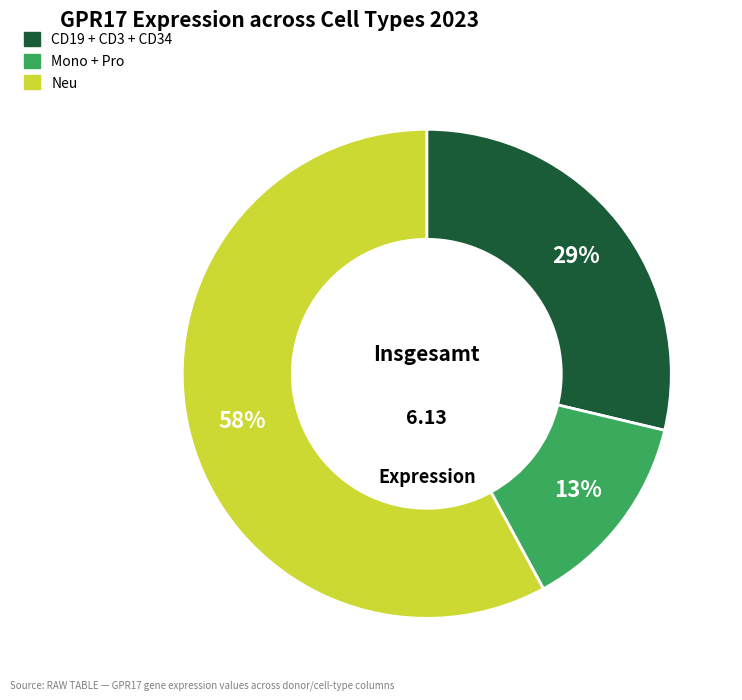

To the nearest percent, what is the average slice percentage?

33%